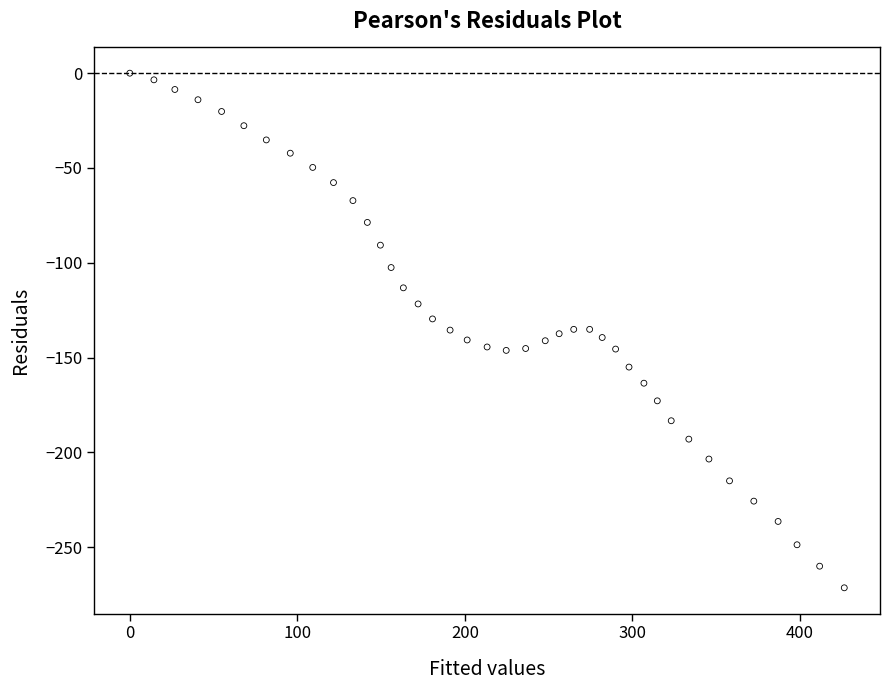

What is the range of X values (max minus min)?

426.5